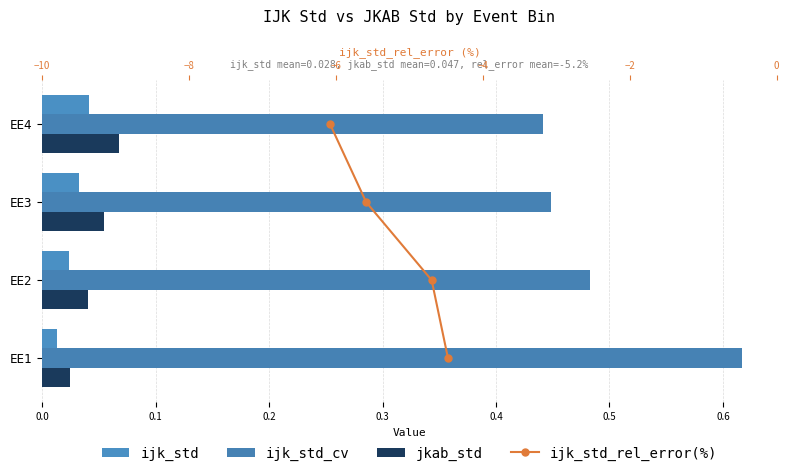

What are all the series names shown in the legend?

ijk_std, ijk_std_cv, jkab_std, ijk_std_rel_error(%)